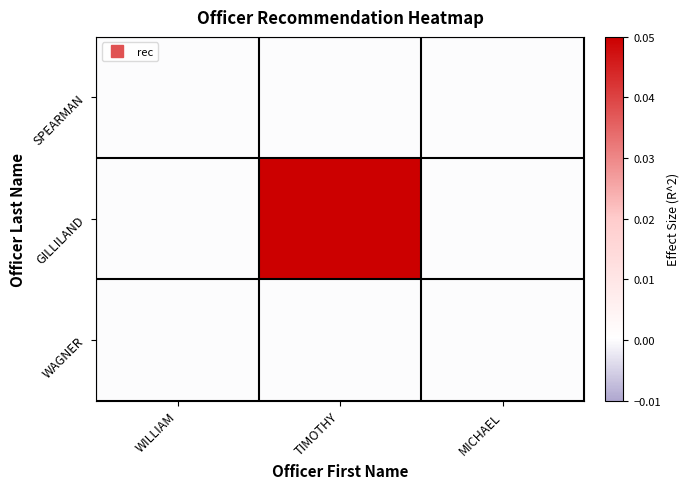

Reading right to left, list all the values displayed in this chart.

SPEARMAN: MICHAEL=0	TIMOTHY=0	WILLIAM=0
GILLILAND: MICHAEL=0	TIMOTHY=1	WILLIAM=0
WAGNER: MICHAEL=0	TIMOTHY=0	WILLIAM=0